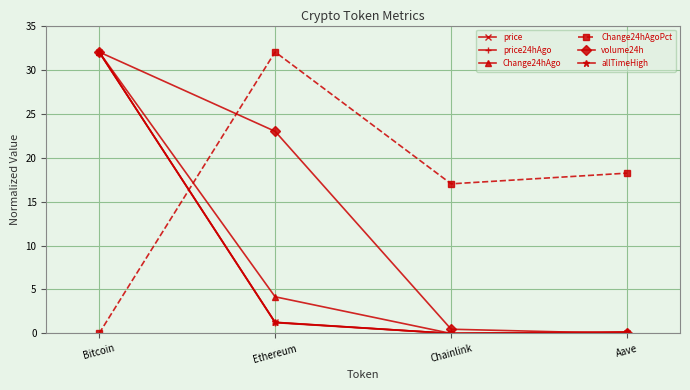

Rank the categories by Change24hAgoPct value from highest to lowest.

Ethereum, Aave, Chainlink, Bitcoin